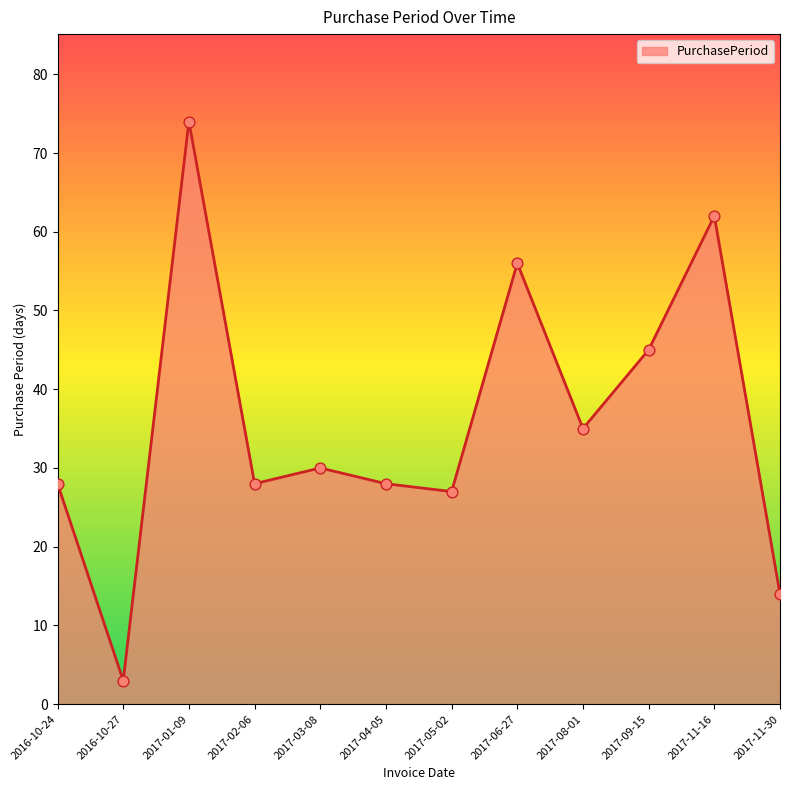

What is the change in value from 2017-03-08 to 2017-08-01?

+5